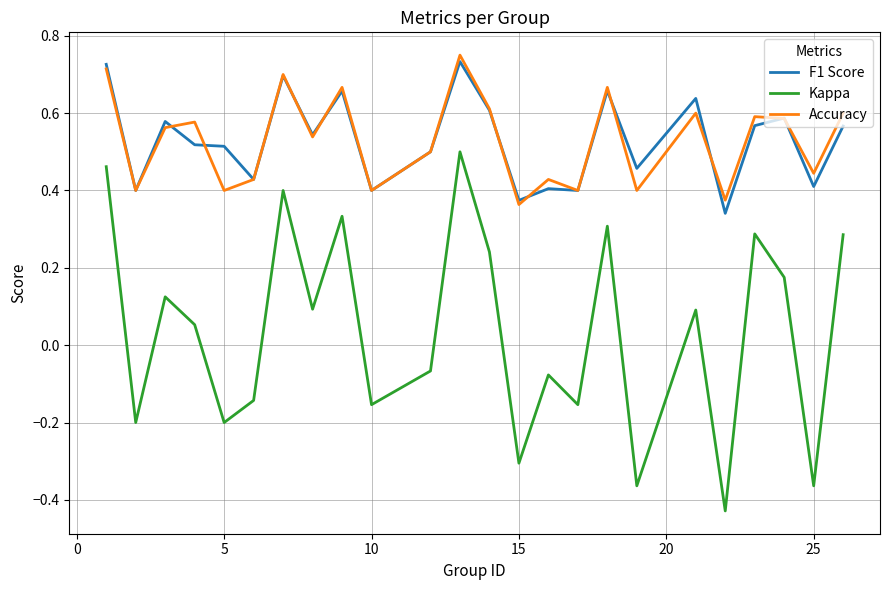

How many interior local peaks does the Accuracy series have?

8